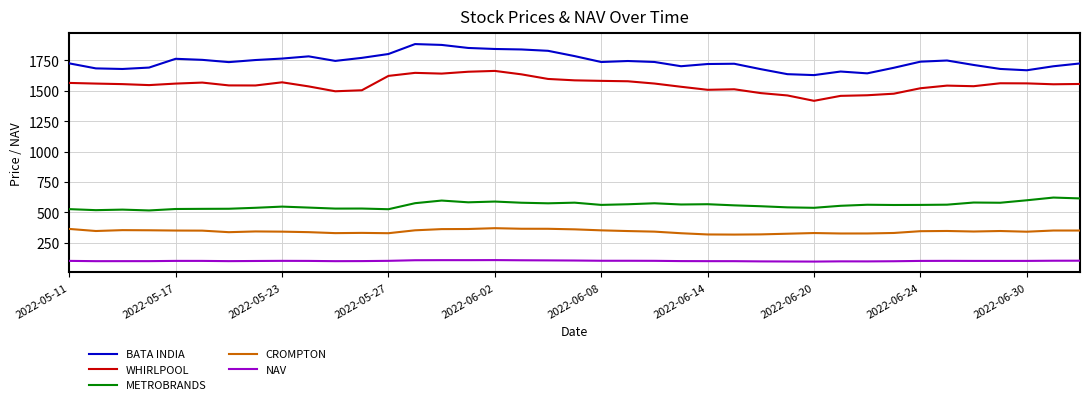

What is the maximum value for NAV?

106.5